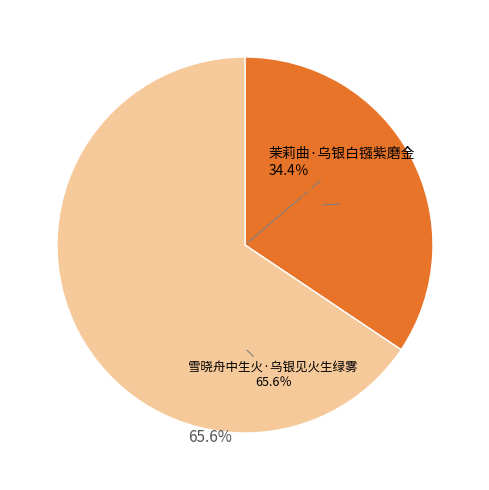

Does any single category account for the majority?

Yes